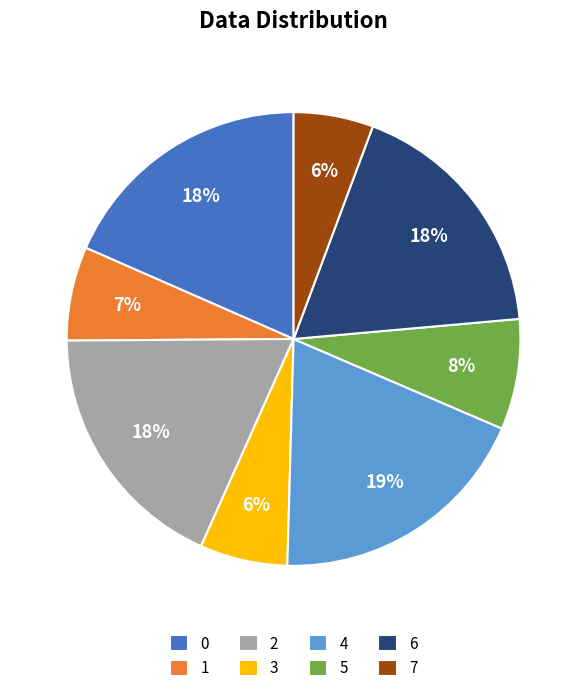

Count the number of slices in the pie.

8